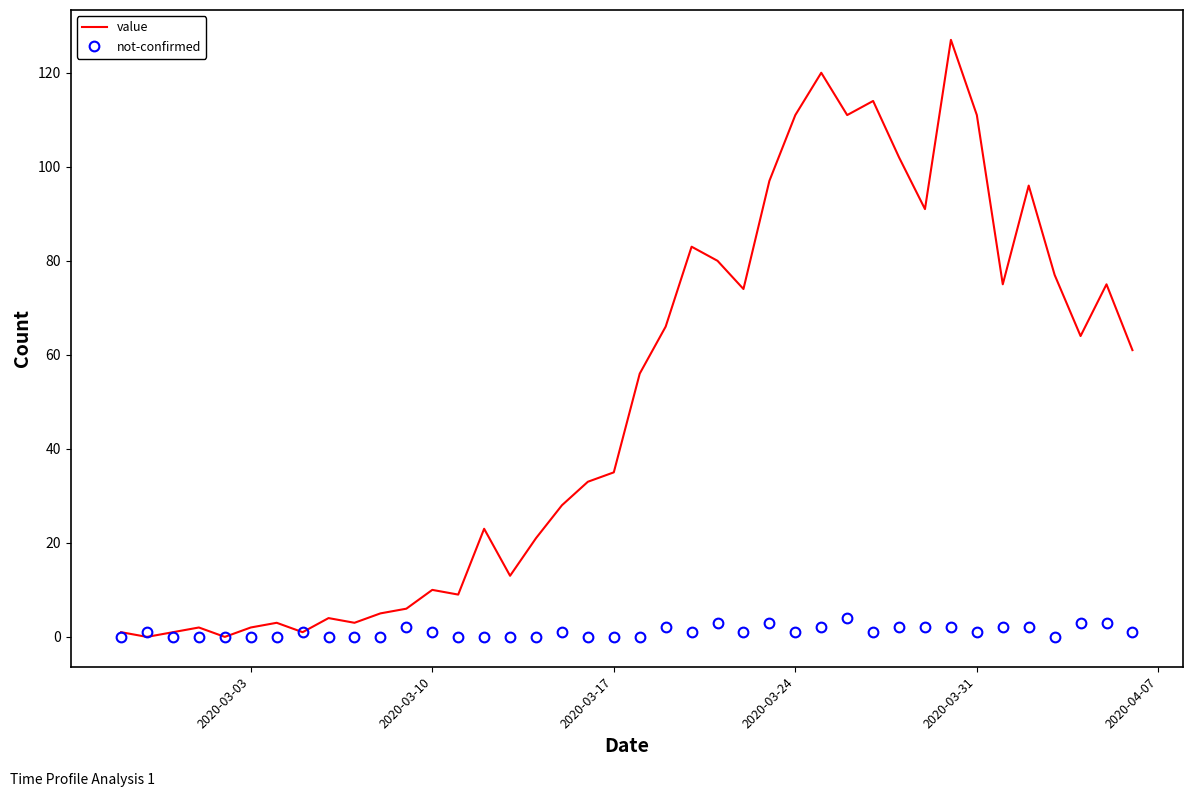

Rank the series by their average value, from highest to lowest.

value, not-confirmed